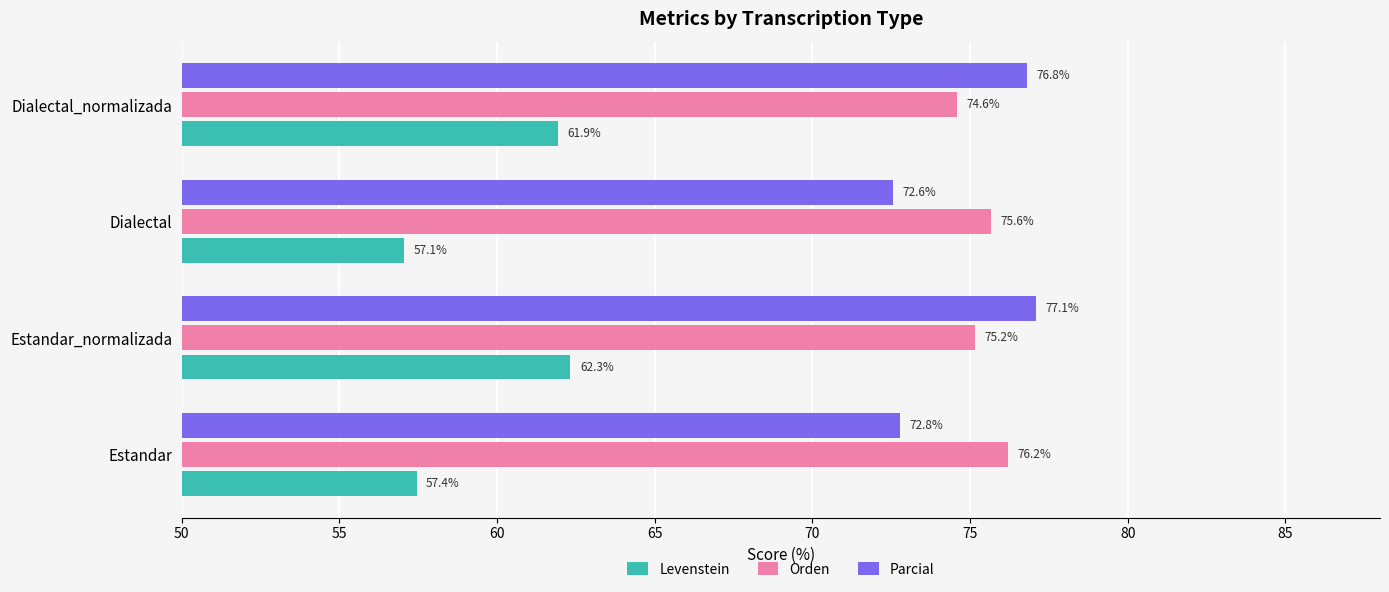

Rank the categories by Parcial value from highest to lowest.

Estandar_normalizada, Dialectal_normalizada, Estandar, Dialectal